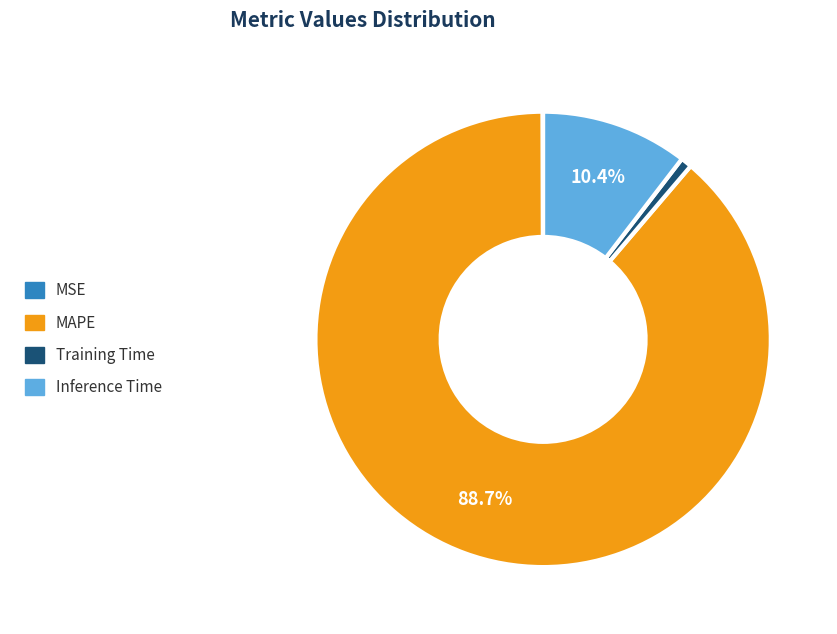

Does any single category account for the majority?

Yes